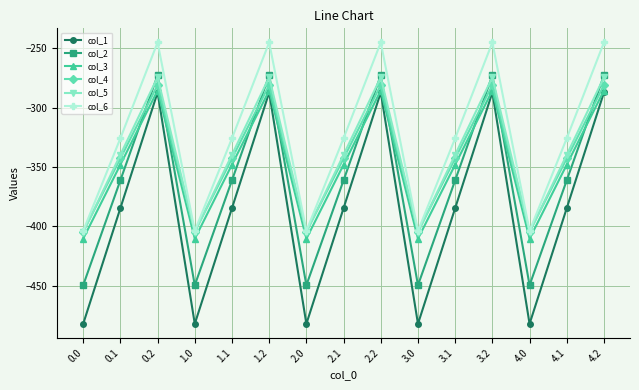

What position from the left is 3.1?

11